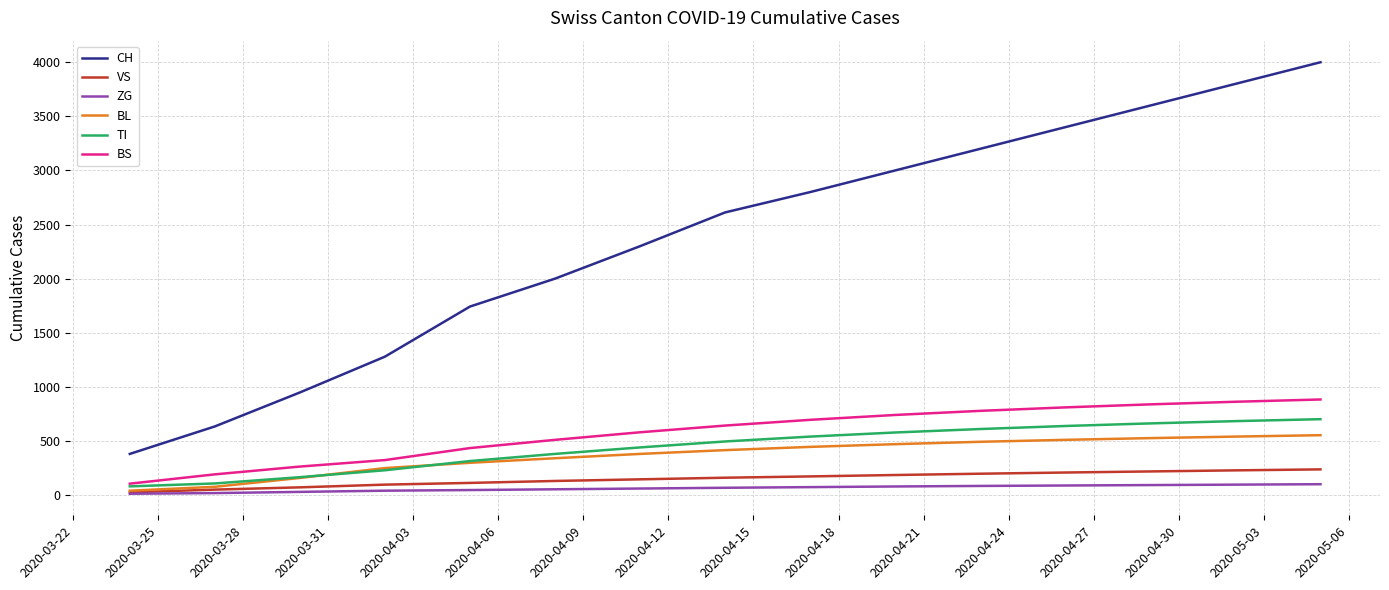

Which series has the largest range (max minus min)?

CH